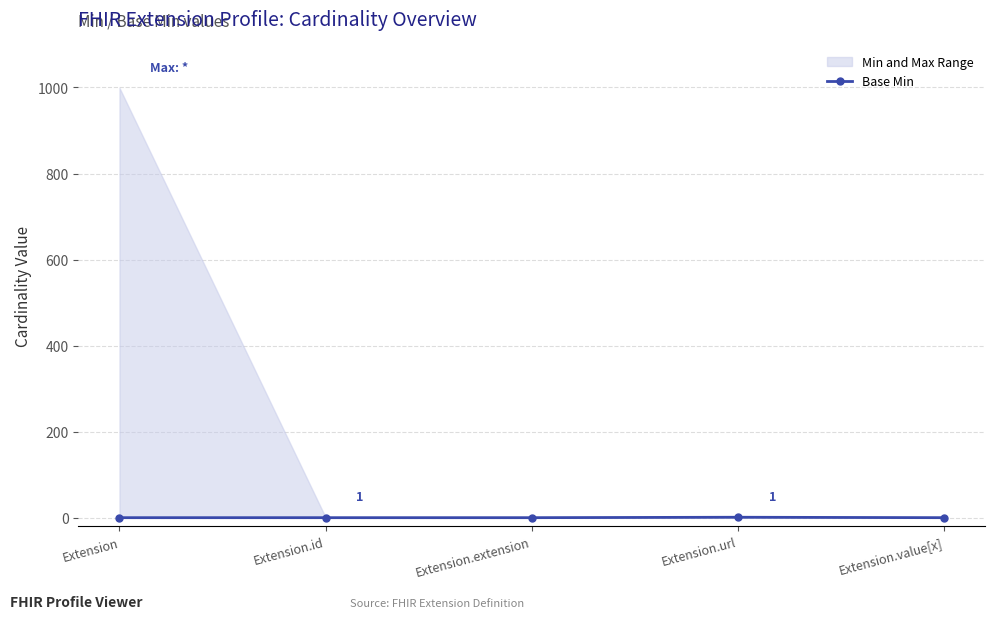

At which category does the data reach its first local peak?

Extension.url